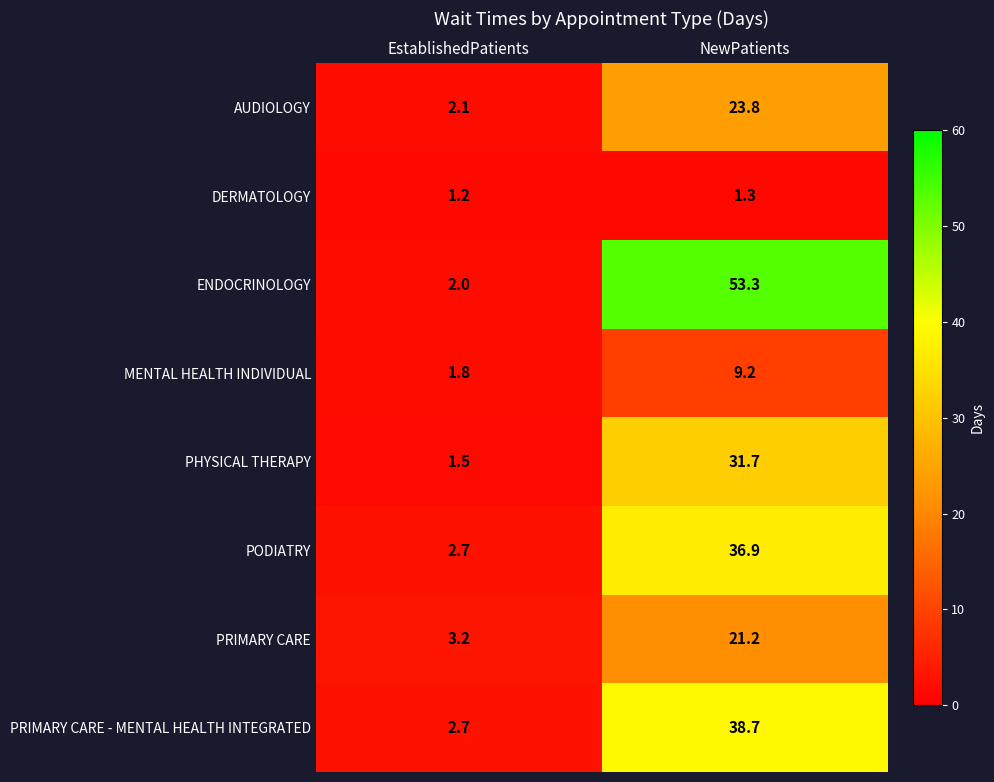

At which category is the sum across all series the highest?

NewPatients